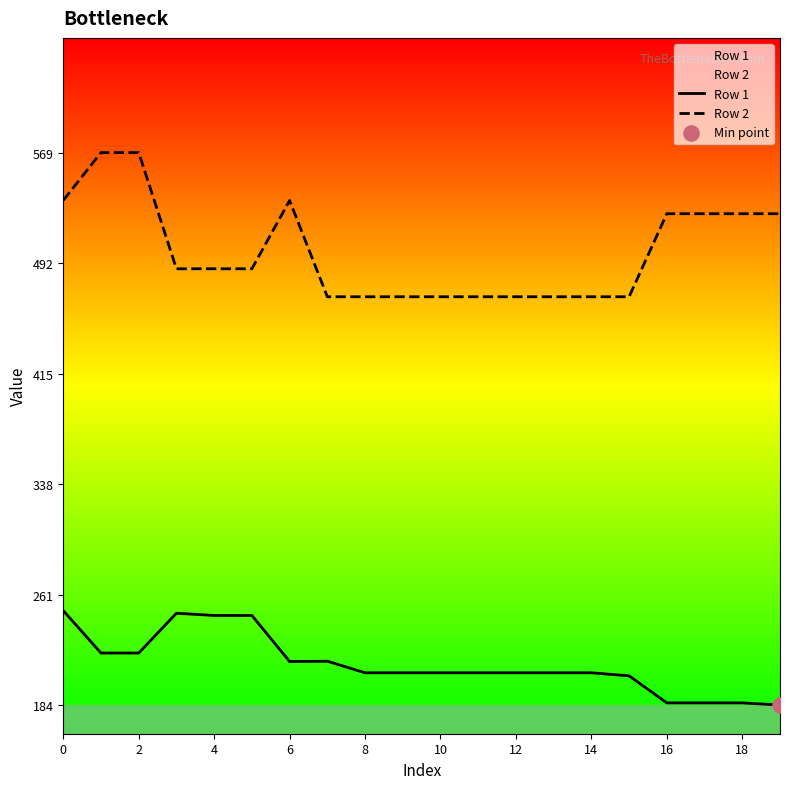

At how many categories does at least one series exceed 251?

20